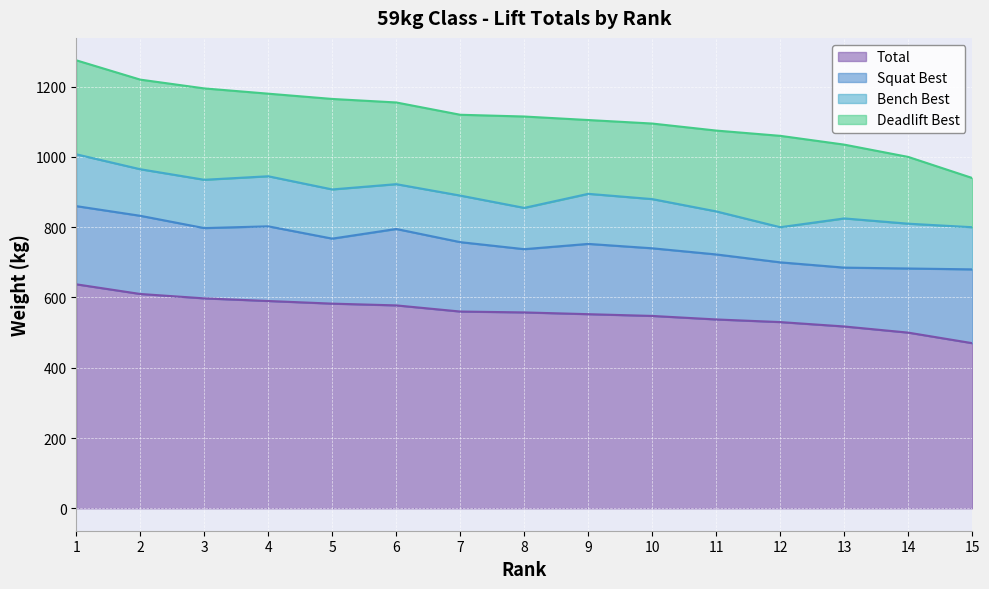

Between 8 and 3, which is larger?

3